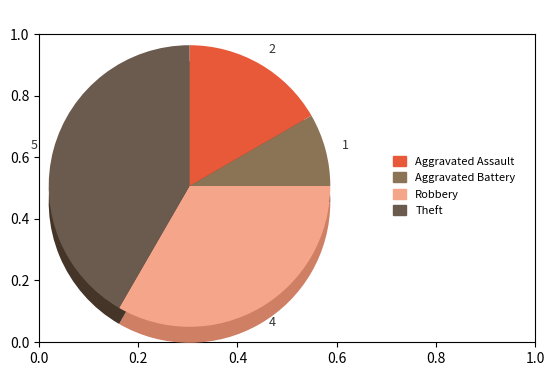

Do Aggravated Assault and Aggravated Battery together represent more than half of the pie?

No